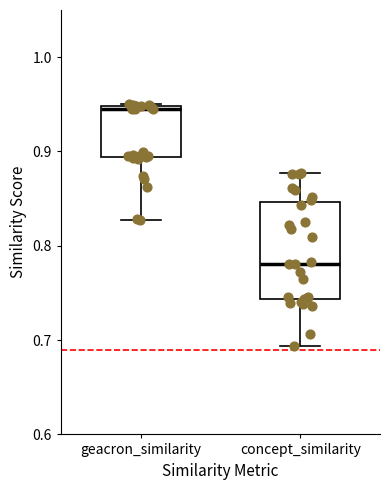

Which box has the highest median line?

geacron_similarity